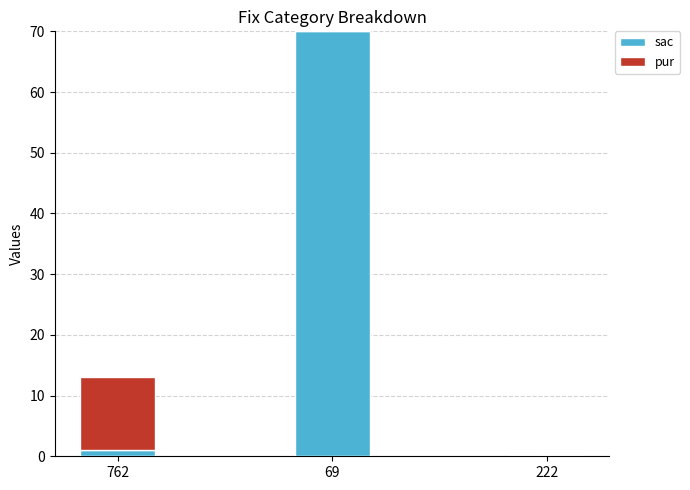

What are all the series names shown in the legend?

sac, pur